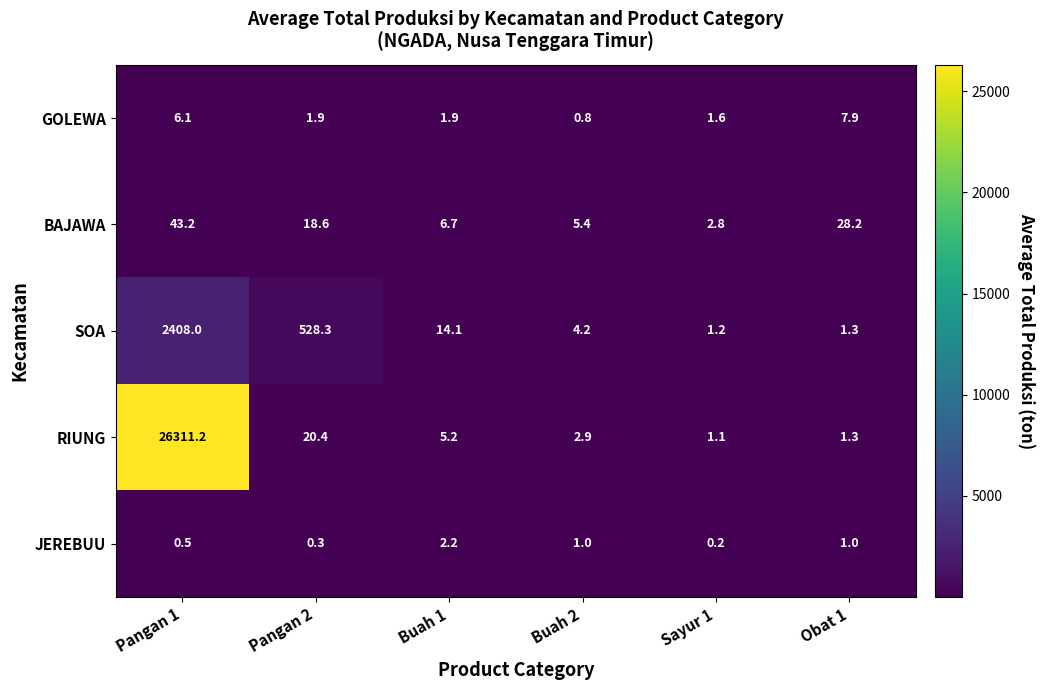

The RIUNG series shows 11942.6 at Pangan 1. True or false?

False